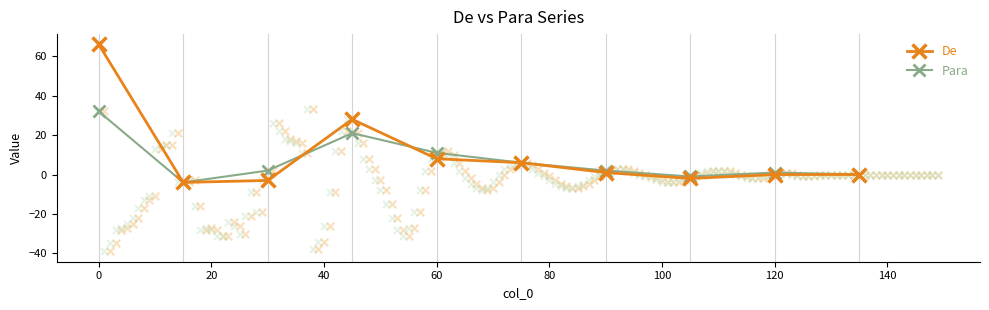

Which series reaches the minimum Y coordinate?

De